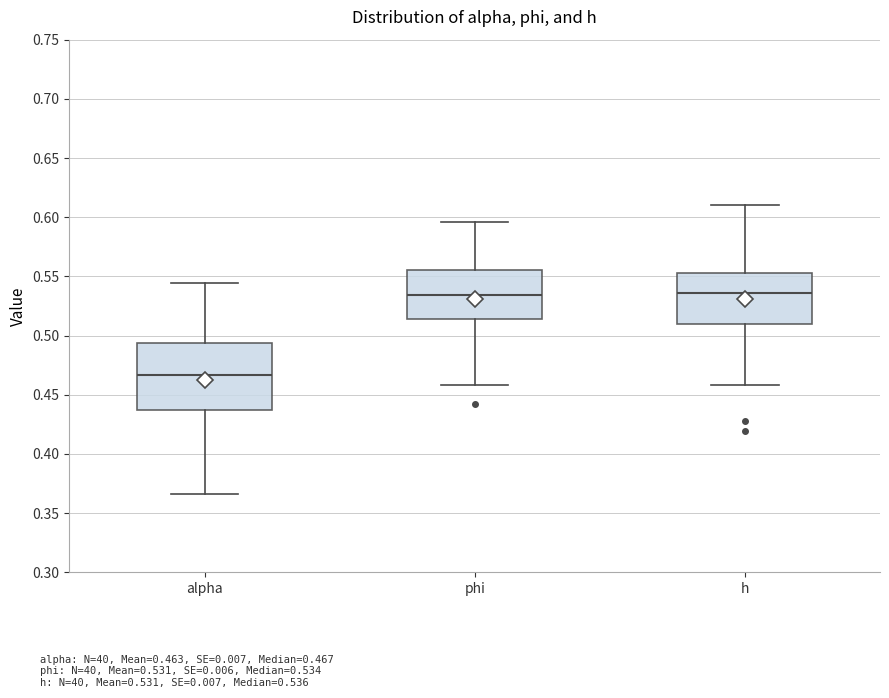

Reading left to right, transcribe this box plot: for each box, give where its median line is, the range the box spans, and where its two whiskers end, as read against the y-axis. The values are not printed on the chart, so give them approximately, as read against the axis.

alpha: median 0.465, box 0.435 to 0.495, whiskers 0.365 to 0.545
phi: median 0.535, box 0.515 to 0.555, whiskers 0.460 to 0.595
h: median 0.535, box 0.510 to 0.550, whiskers 0.460 to 0.610